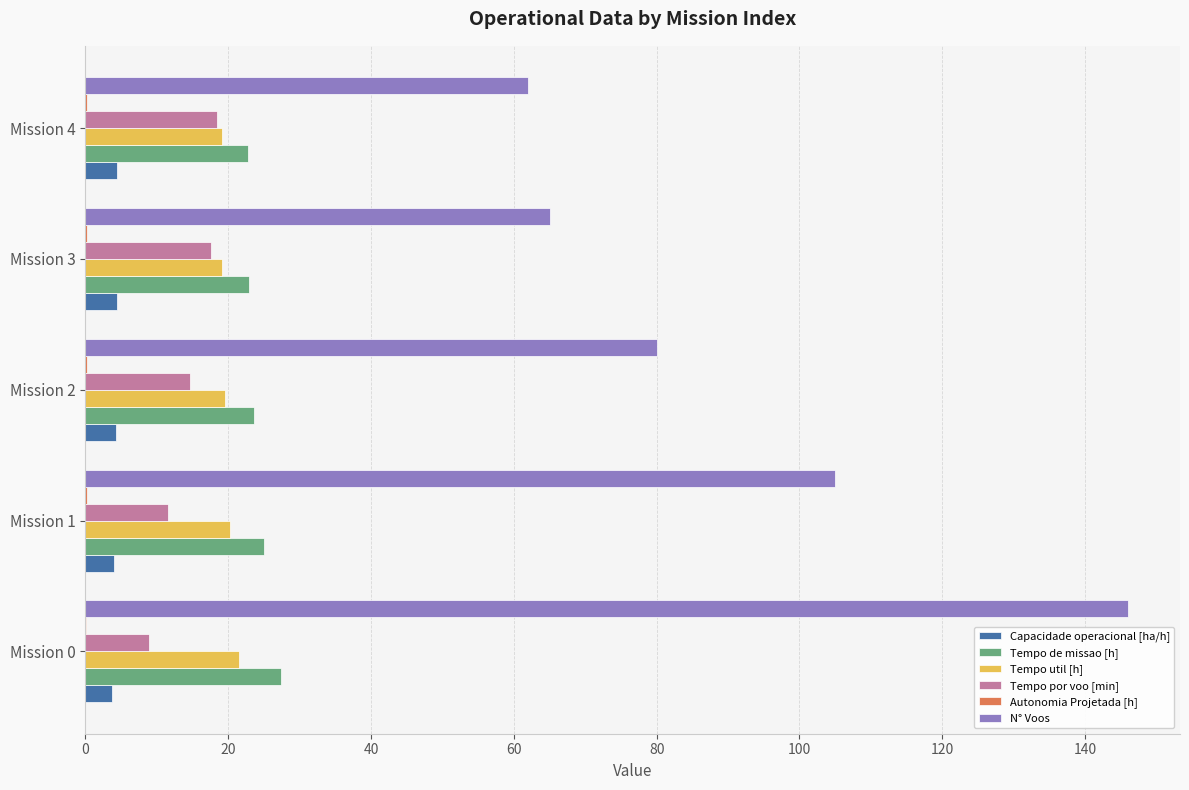

What is the maximum value for Tempo util [h]?

21.5